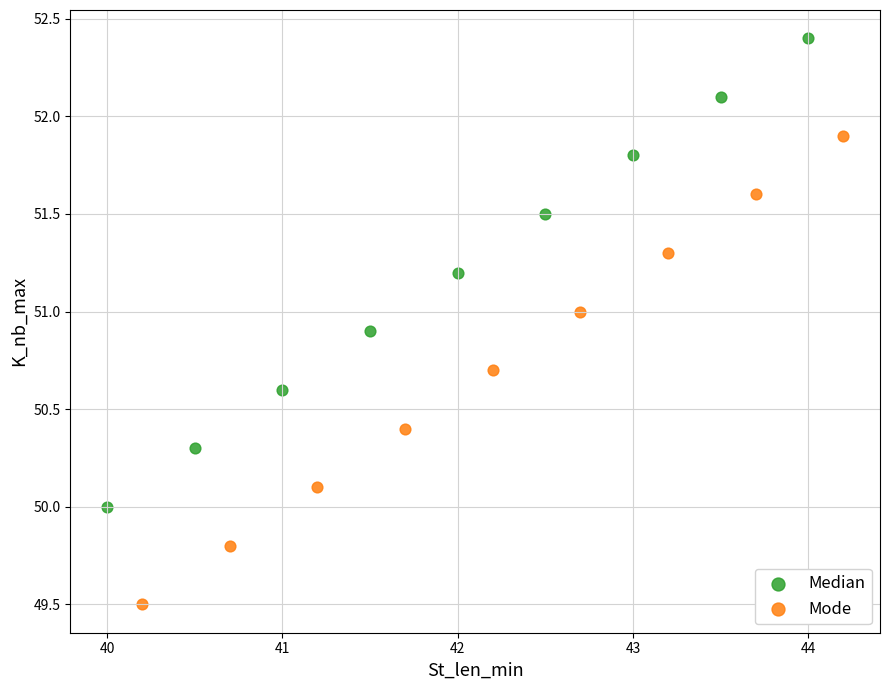

Which series reaches the minimum Y coordinate?

Mode